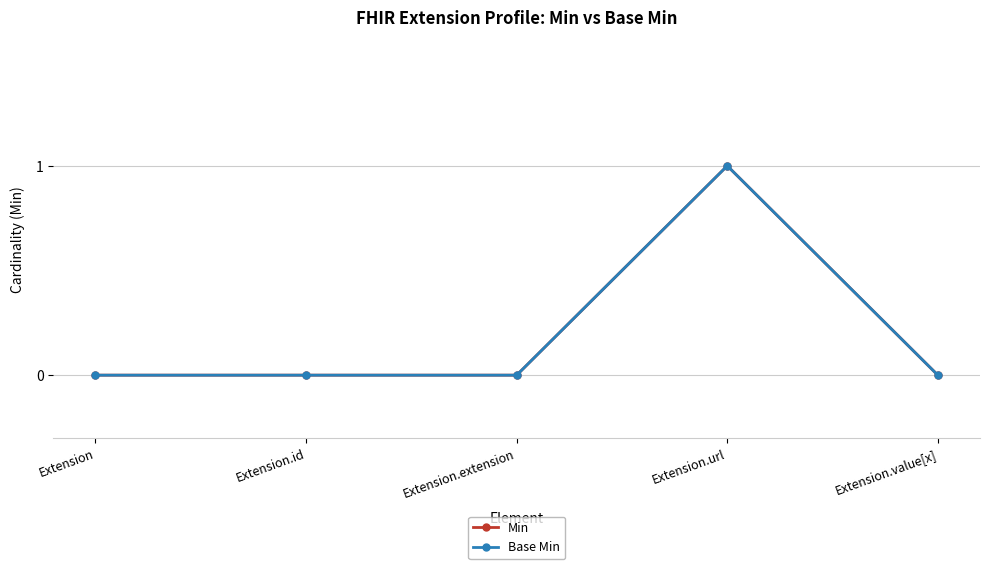

How many values in the Min series exceed 0?

1